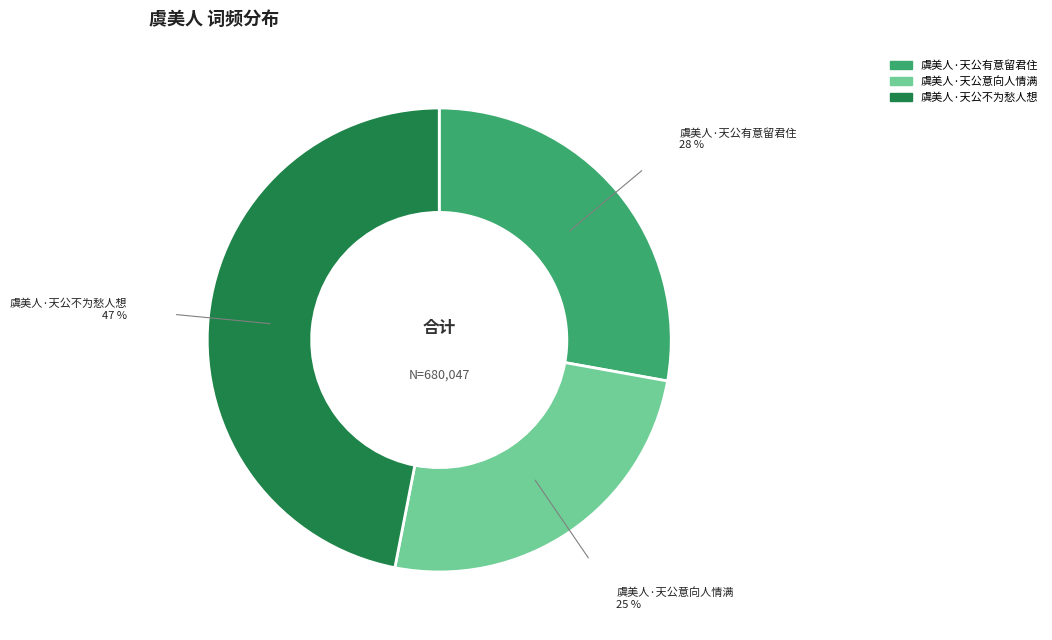

What is the ratio of the value at 虞美人·天公不为愁人想 to the value at 虞美人·天公意向人情满?

1.9